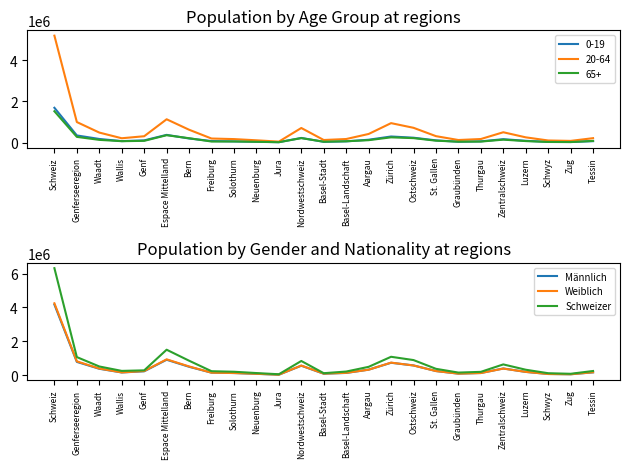

The value of Weiblich at Neuenburg is 91255. True or false?

True